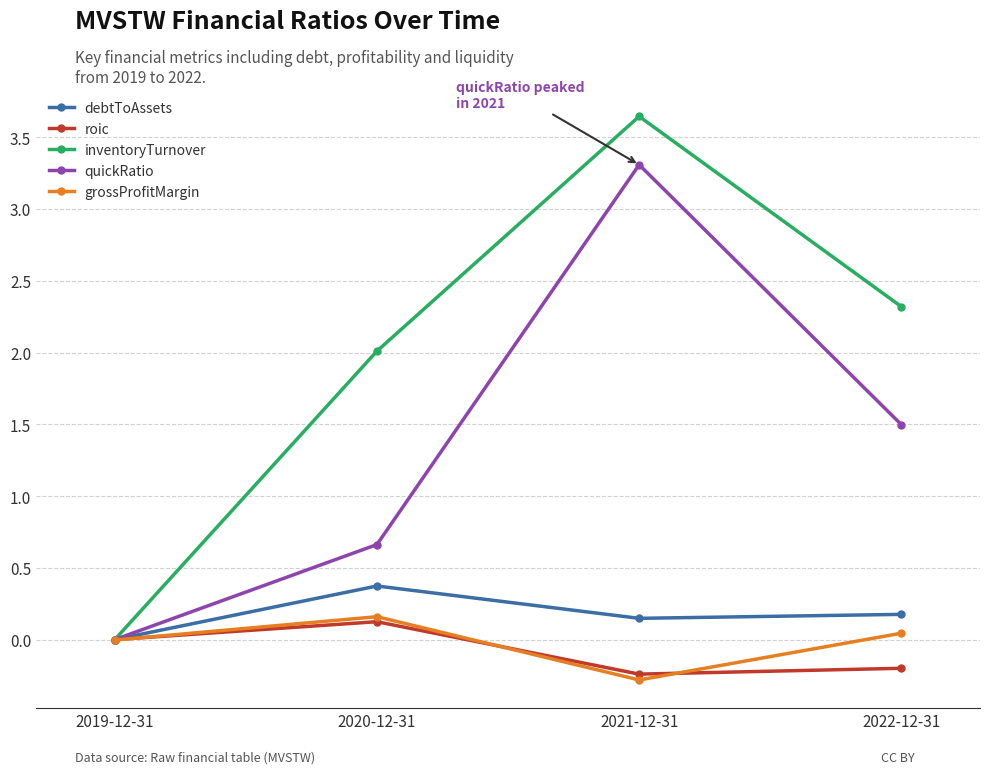

Between 2019-12-31 and 2022-12-31, which series saw the biggest shift?

inventoryTurnover